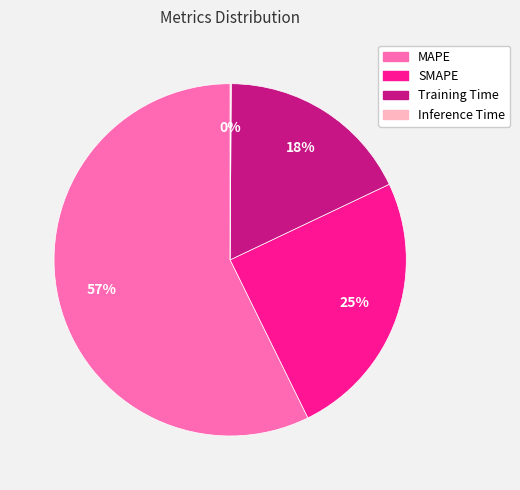

True or false: MAPE accounts for 57% of the total.

True